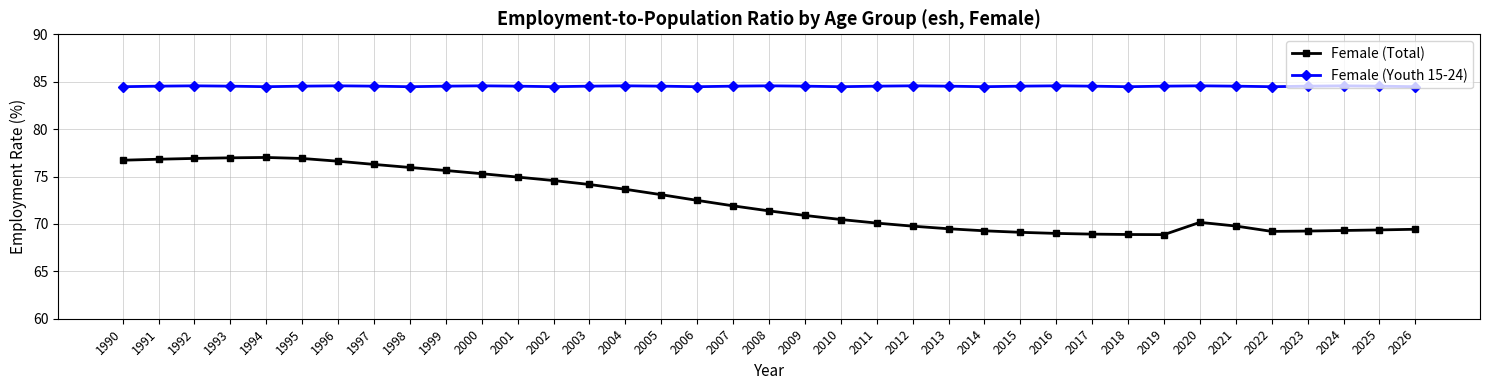

True or false: Female (Youth 15-24) and Female (Total) cross at least once.

False